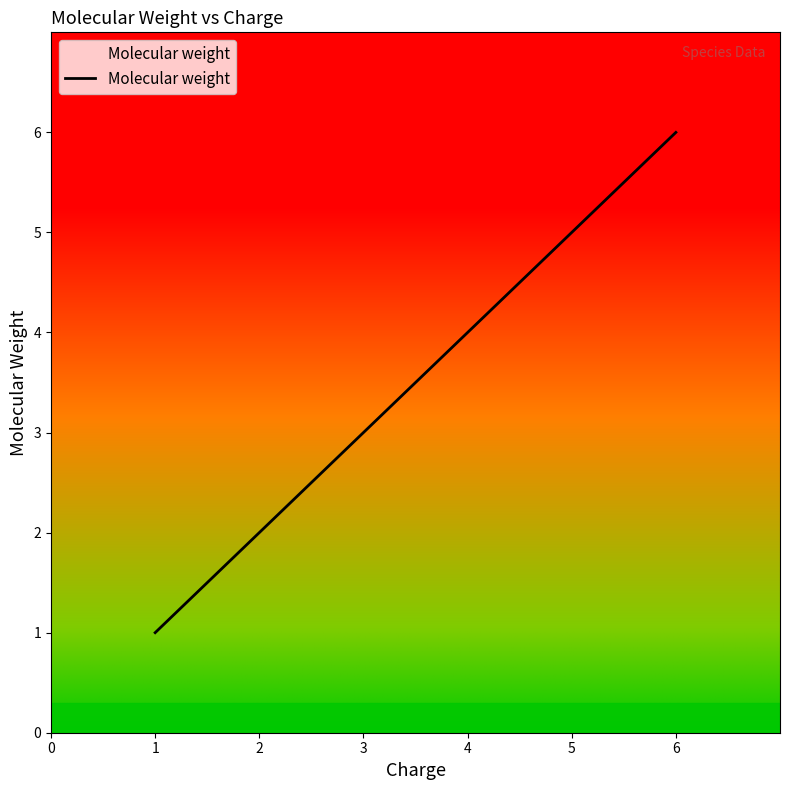

How many series are shown in this chart?

1